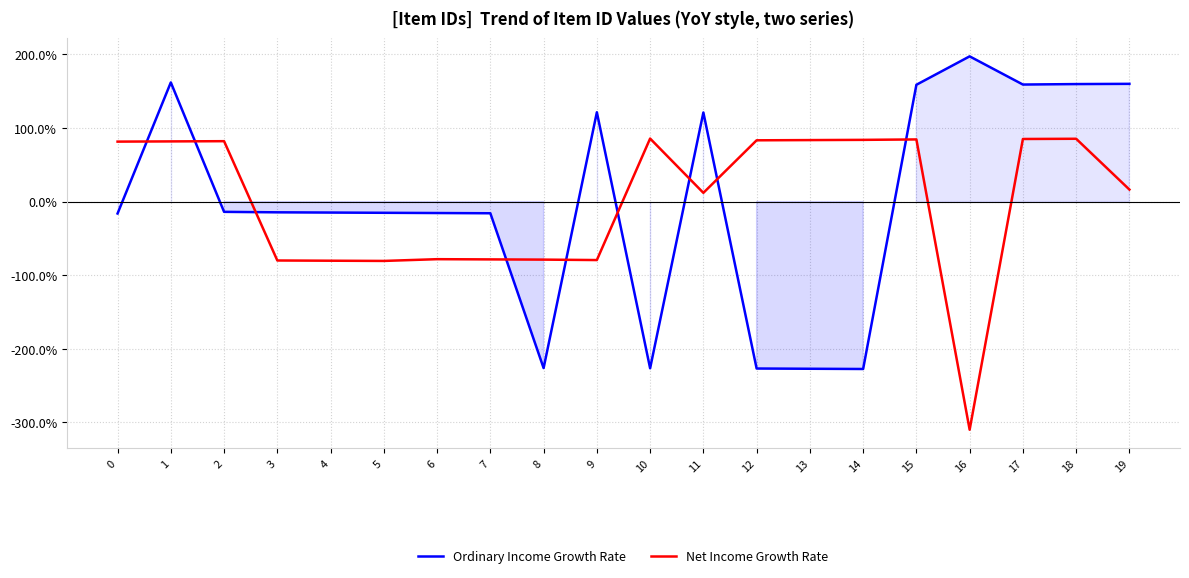

Read the Net Income Growth Rate value at 1.

81.9